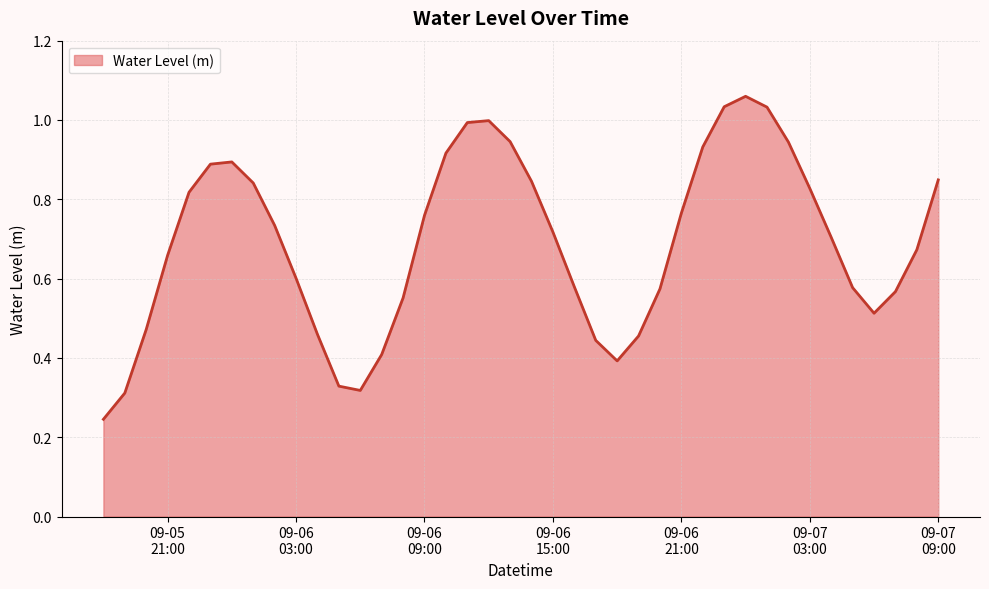

How many points are higher than both their immediate neighbors (excluding endpoints)?

3